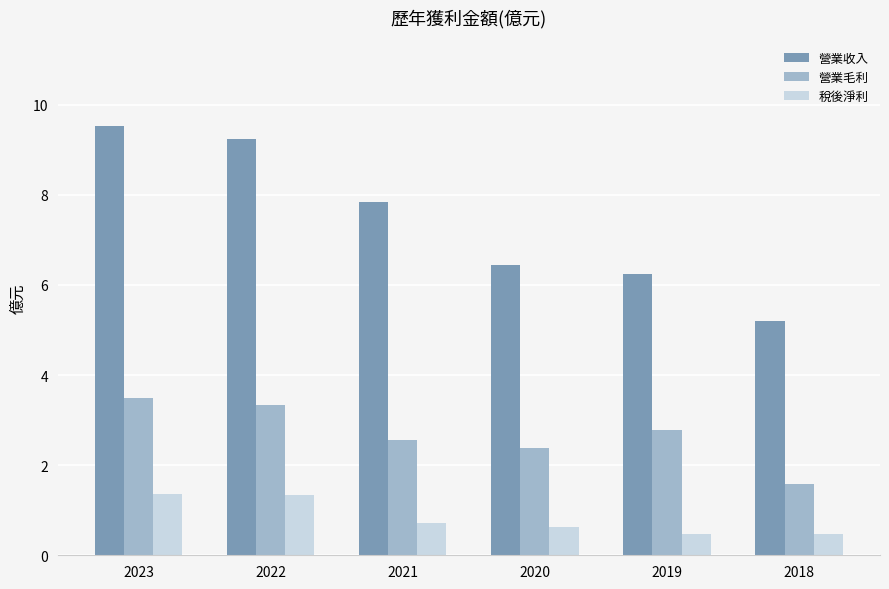

Between 2023 and 2022, which series saw the biggest shift?

營業收入